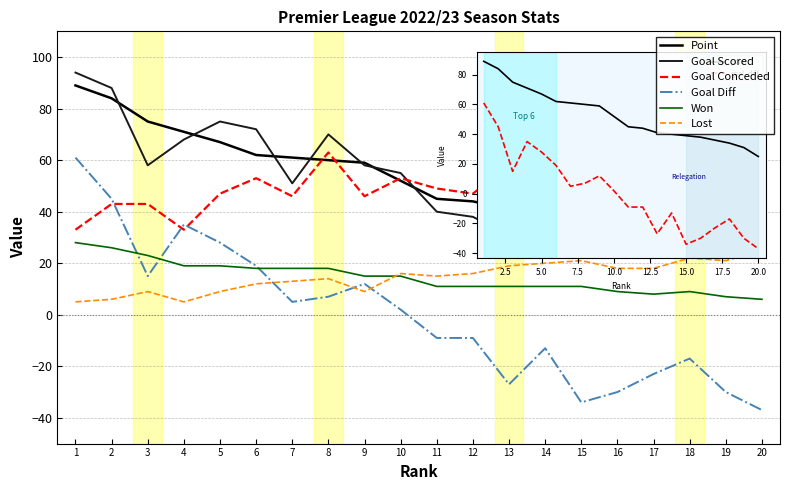

What is the spread (max minus min) of values at 12?

56